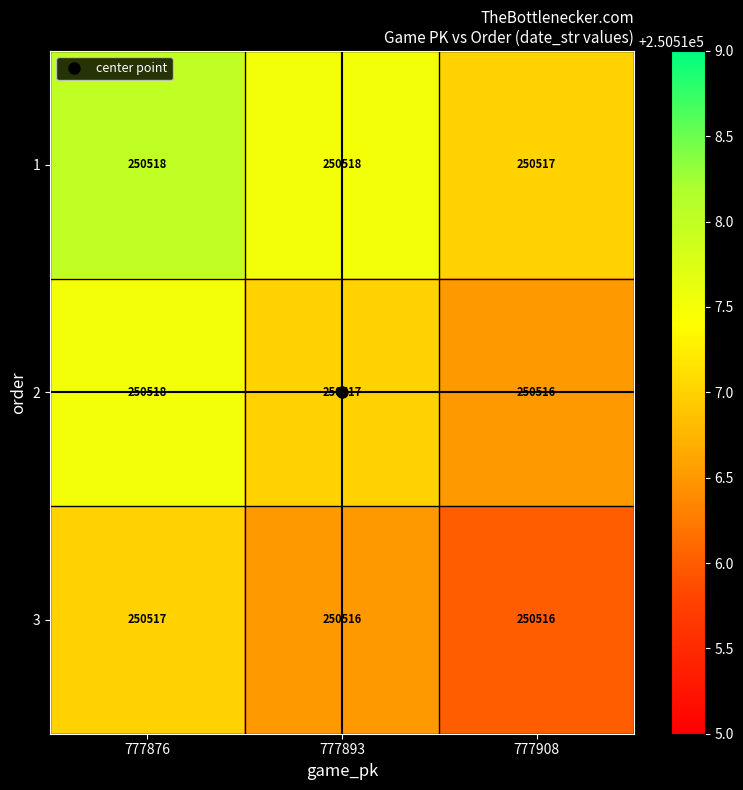

Which series has the largest total across all categories?

1